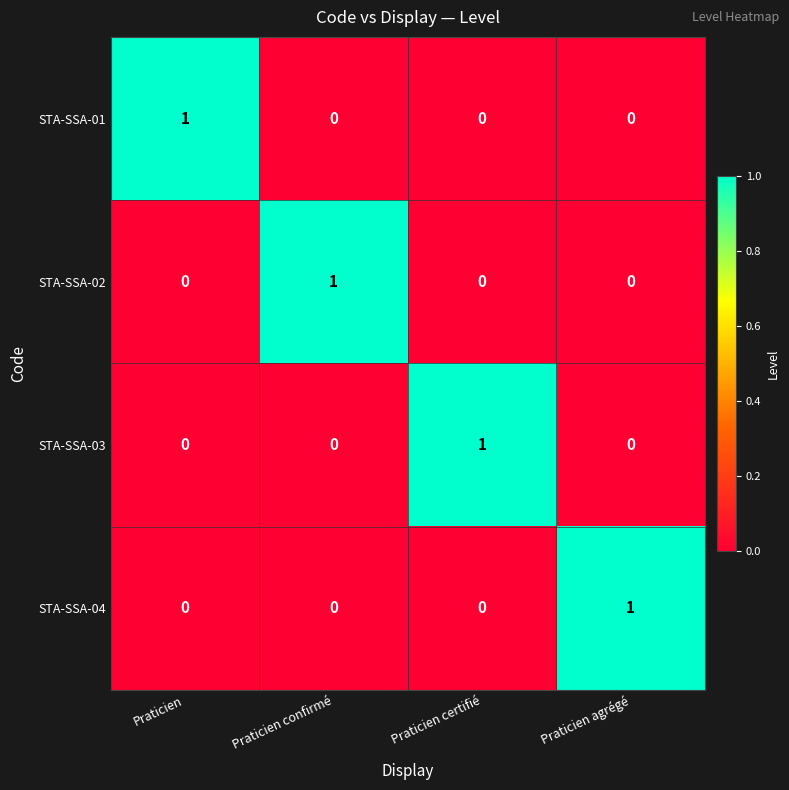

At how many categories does at least one series exceed 0?

4